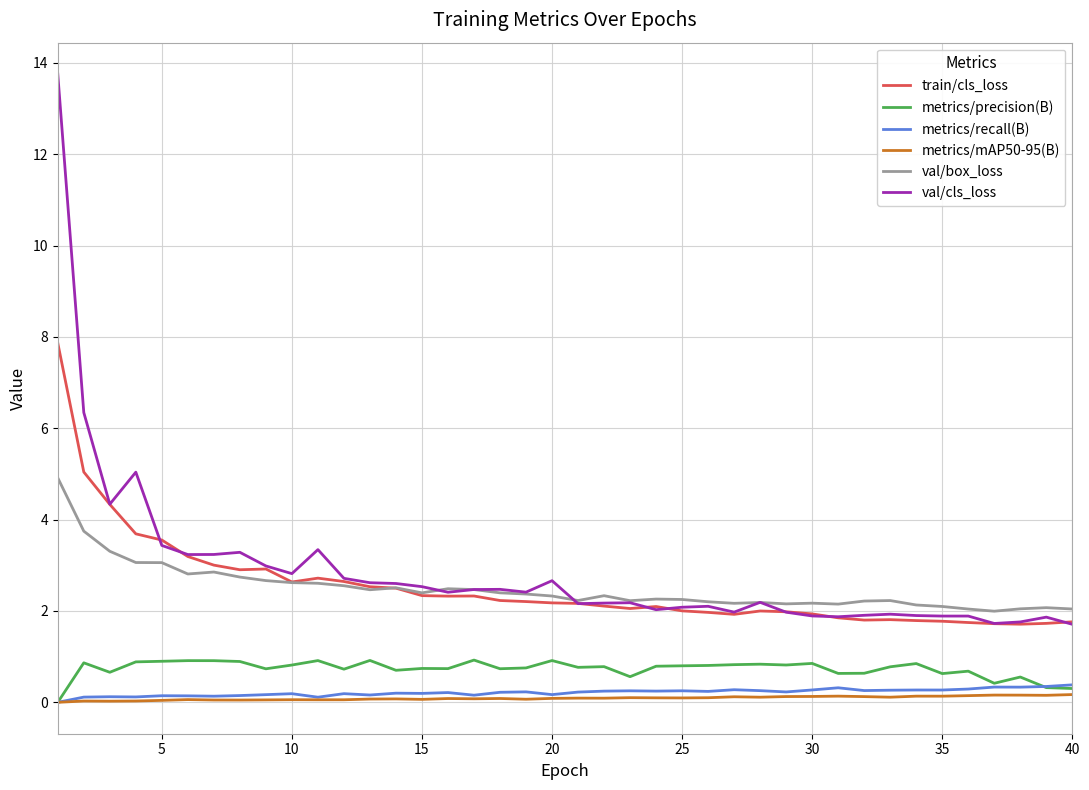

True or false: val/box_loss and metrics/recall(B) intersect in this chart.

False